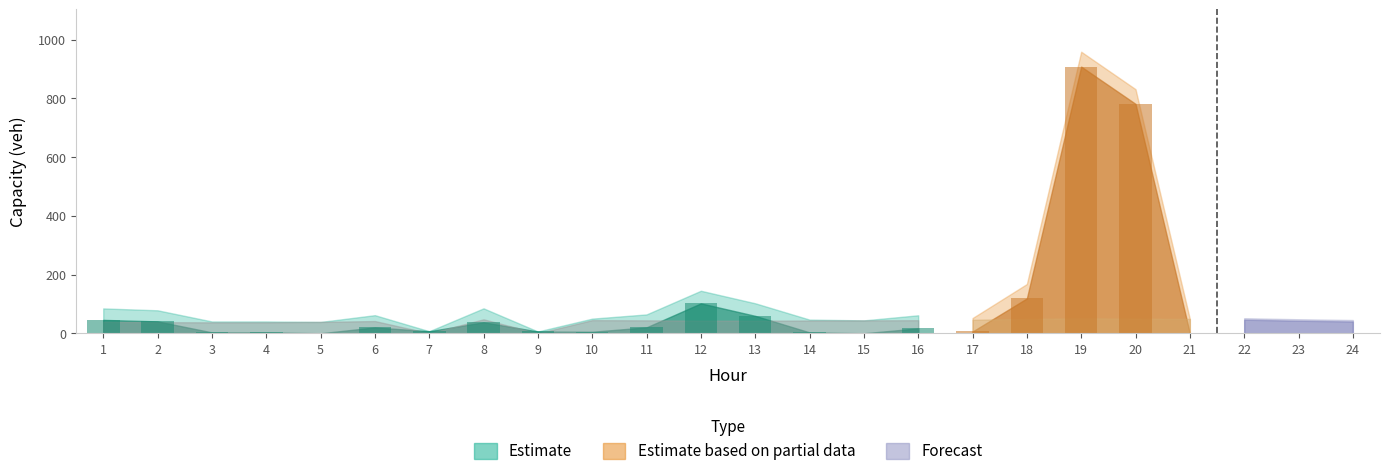

At which category is the sum across all series the highest?

19